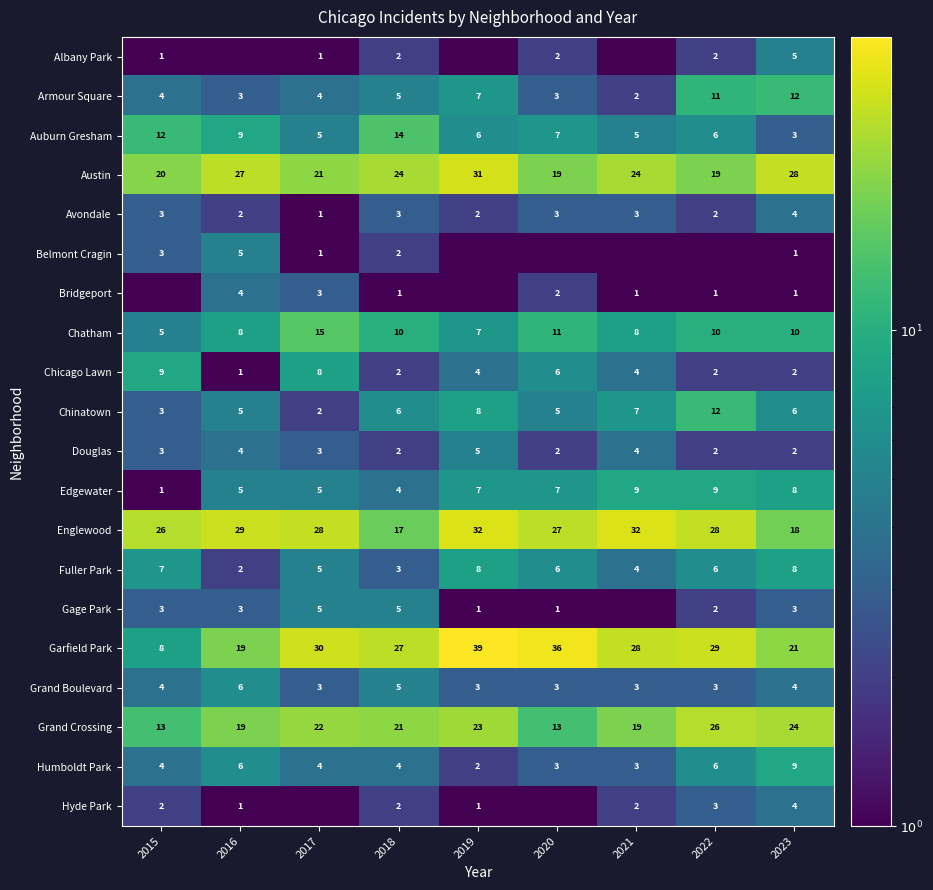

Between 2023 and 2018, which is larger?

2023